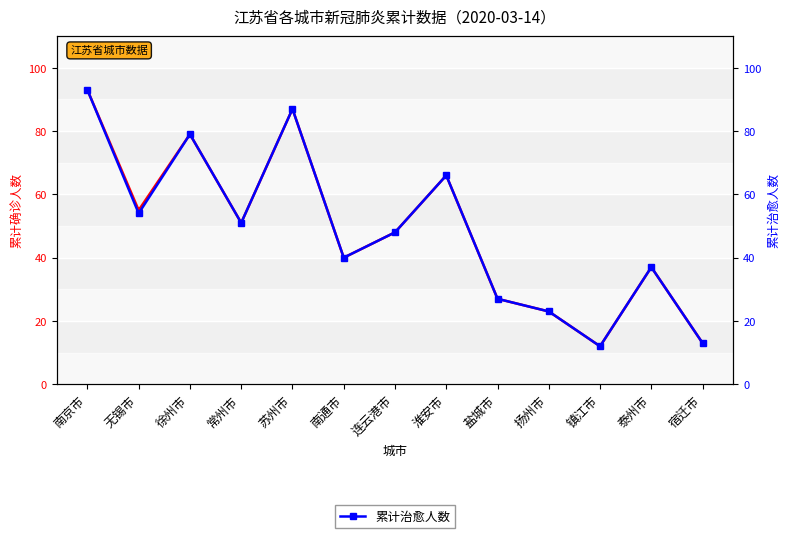

What is the total value across all series at 南通市?

80